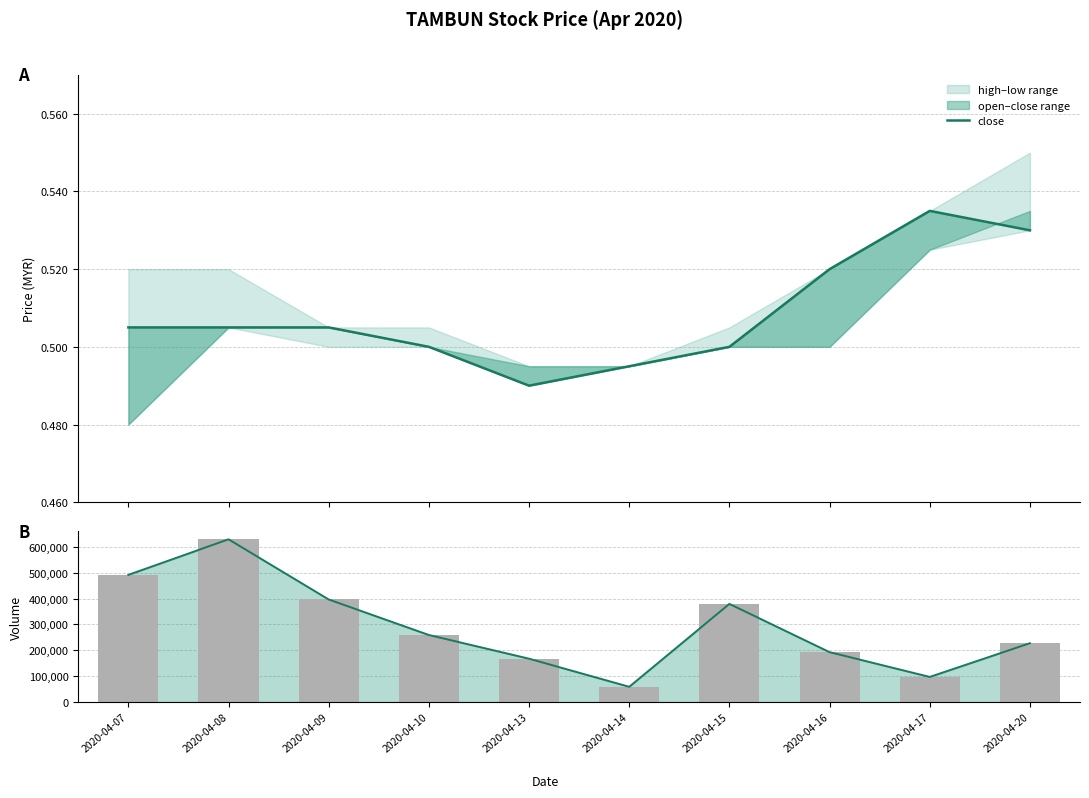

Which has a higher value, 2020-04-15 or 2020-04-14?

2020-04-15